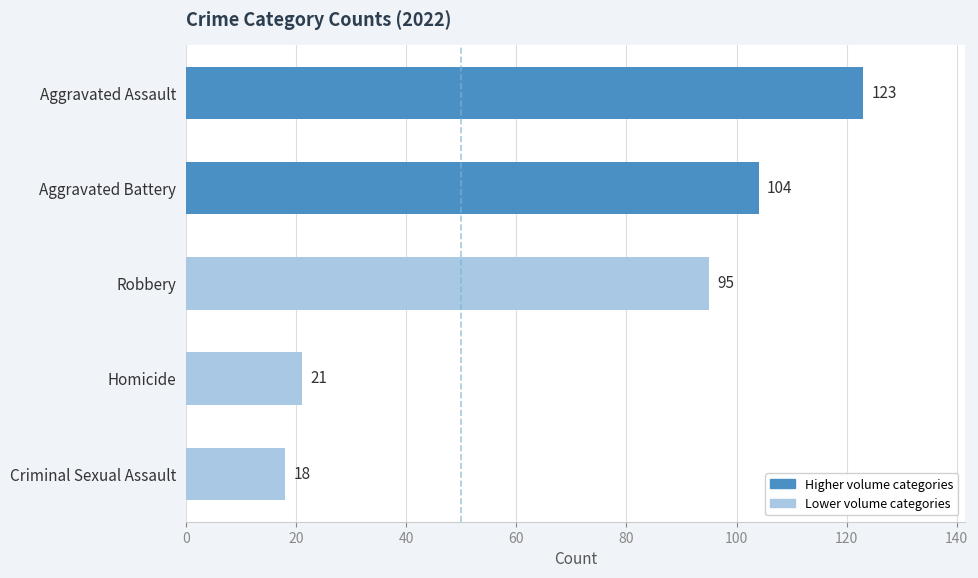

How many series are shown in this chart?

1